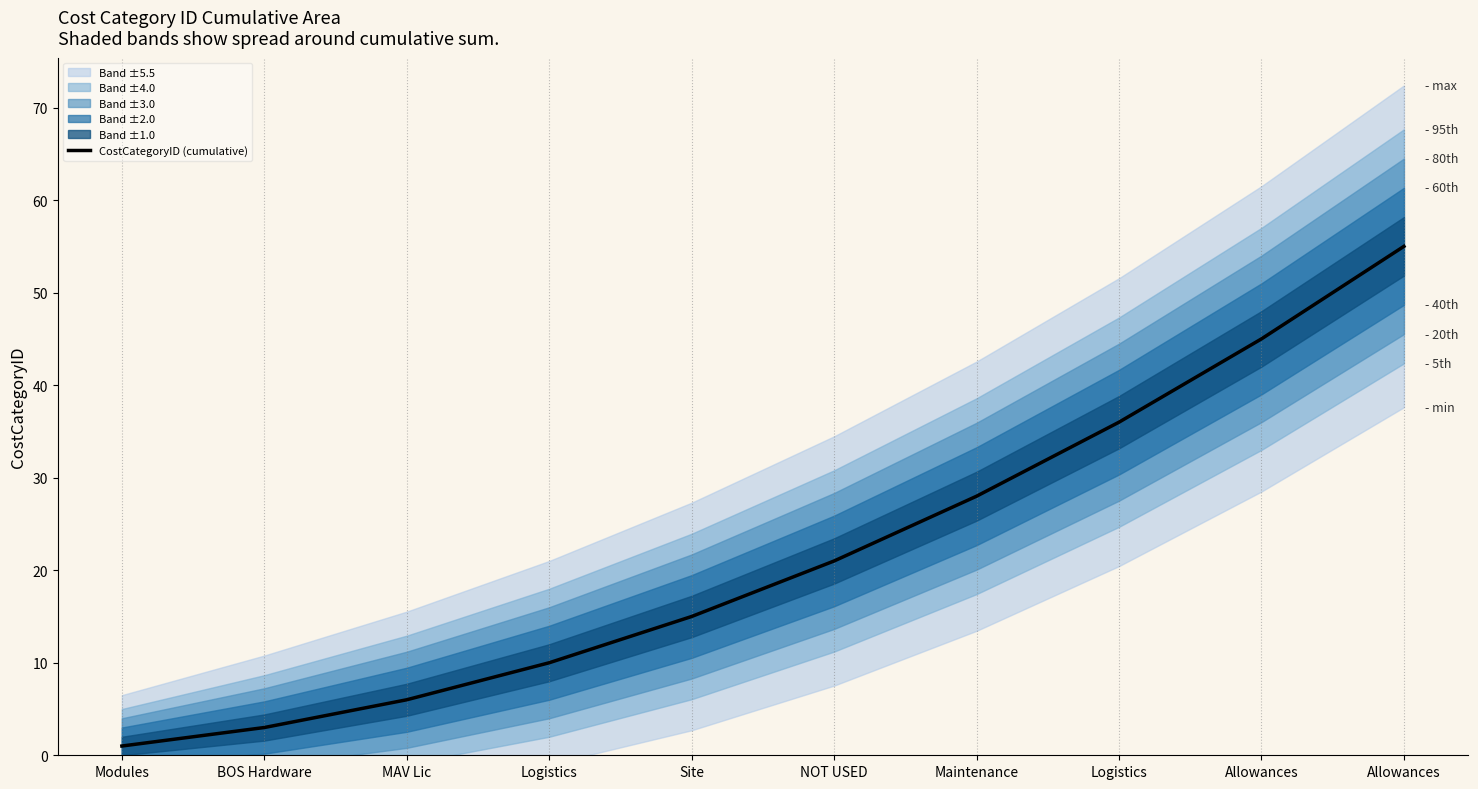

True or false: the data has more than 0 interior local peaks.

False